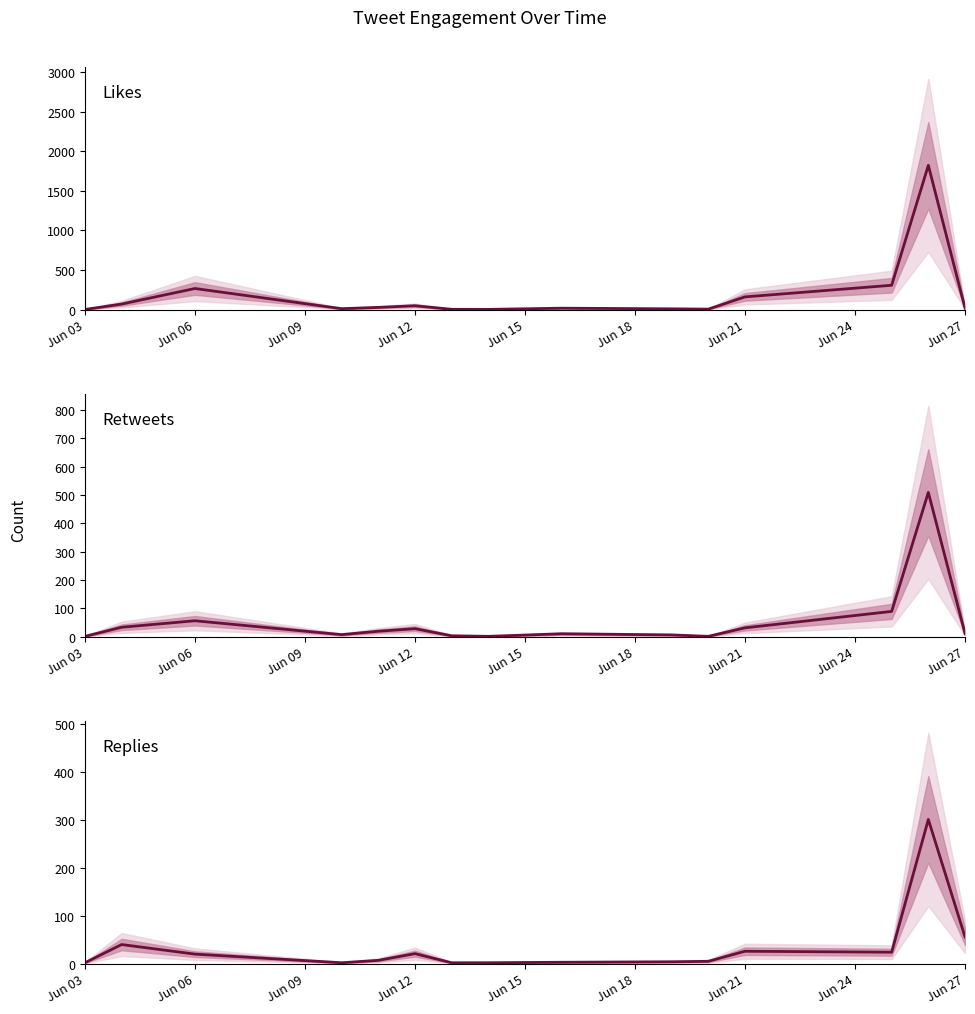

At which label does Replies reach its minimum?

Jun 03